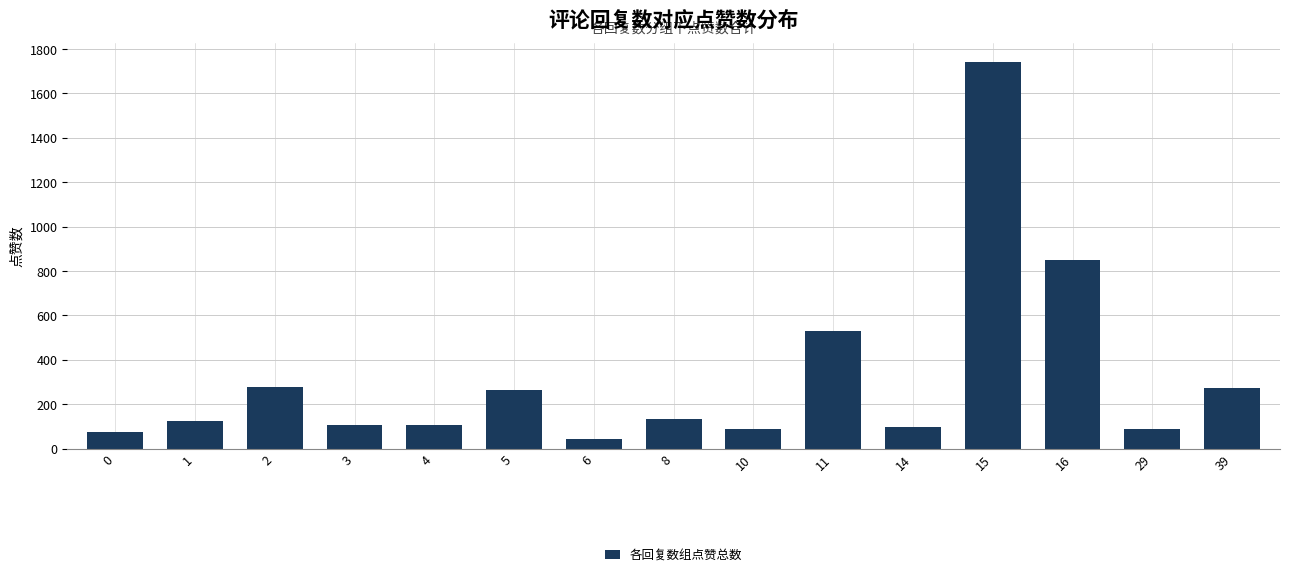

The value at 3 is 108. True or false?

True